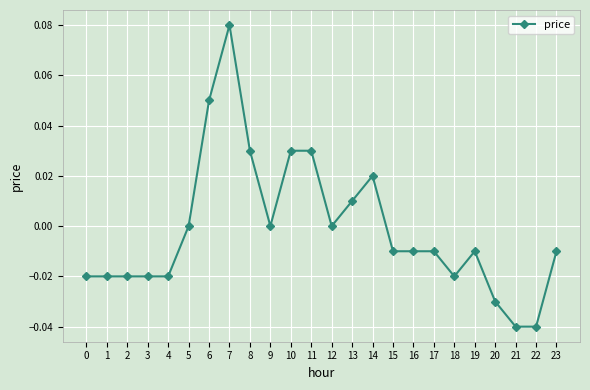

Which label corresponds to the largest value in the chart?

7